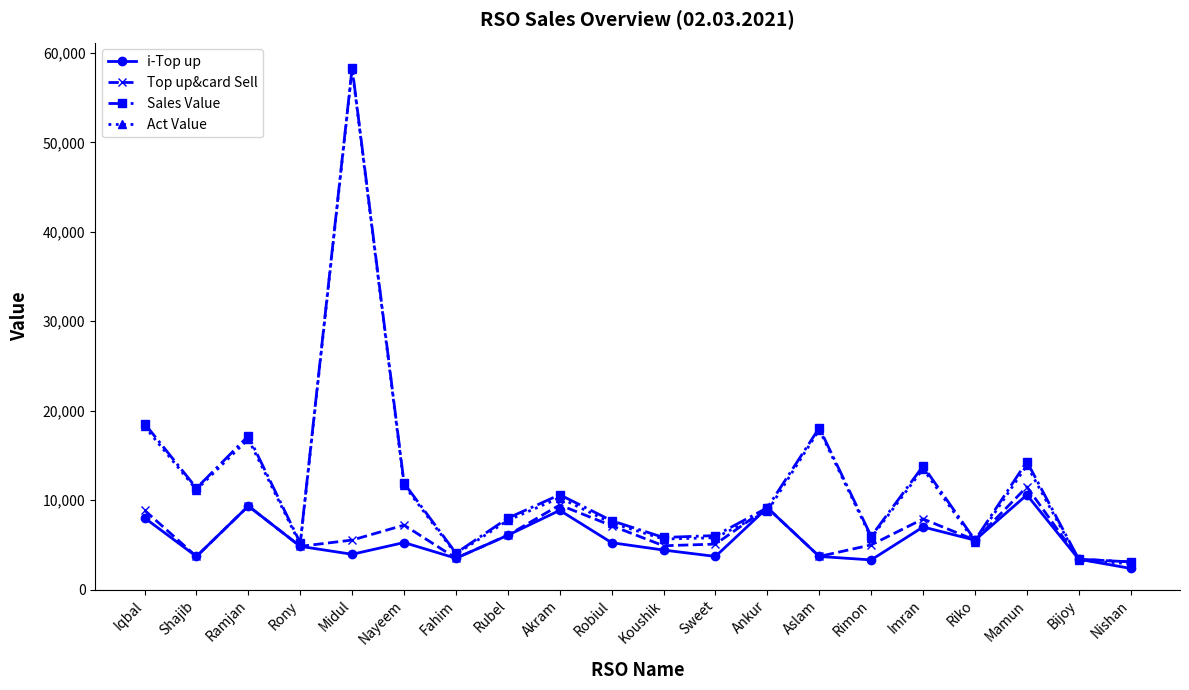

What is the maximum value shown in the chart?

58373.0